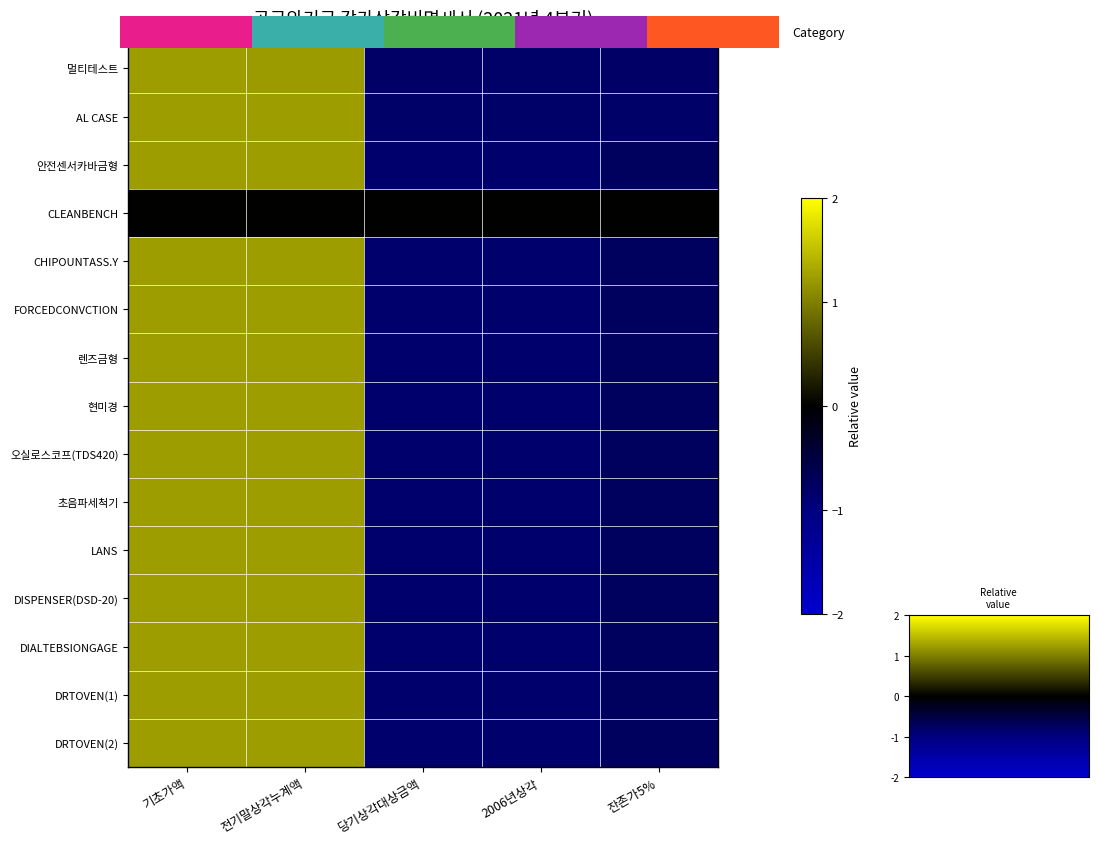

What is the difference between the maximum and minimum values in the DISPENSER(DSD-20) series?

2.1